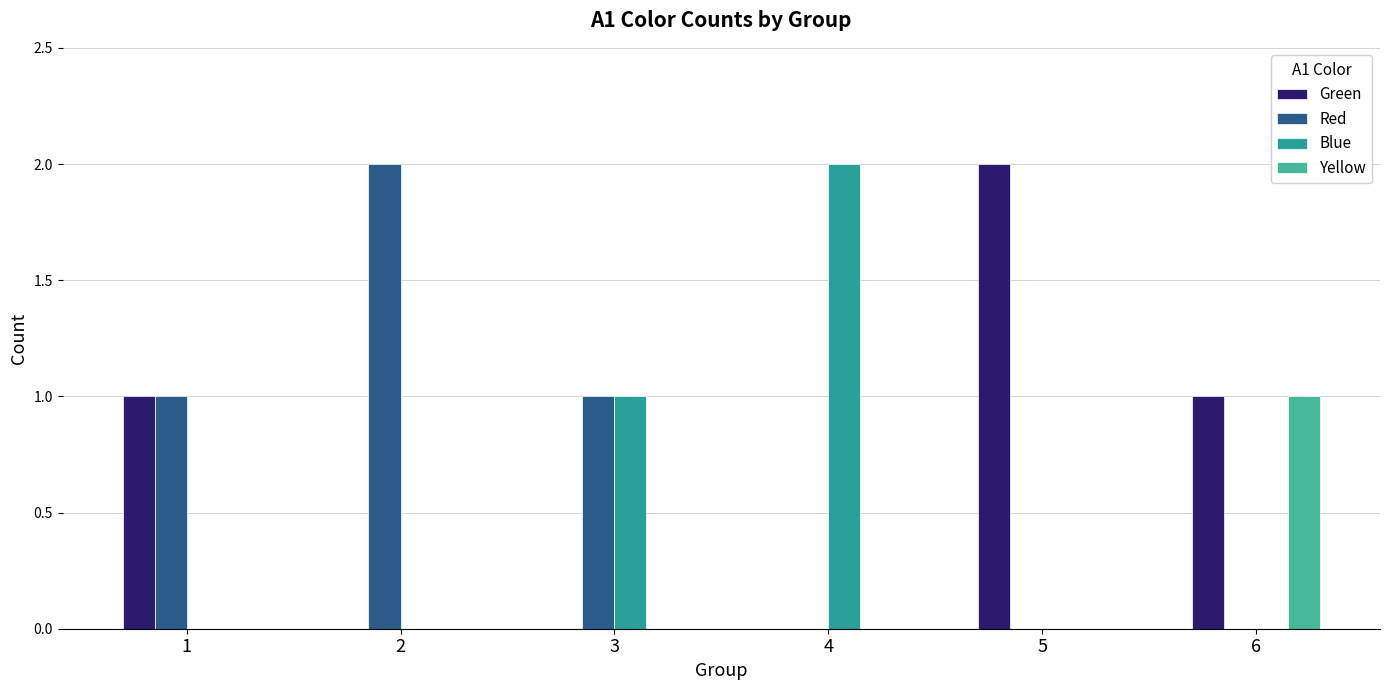

Rank the categories by Yellow value from lowest to highest.

1, 2, 3, 4, 5, 6